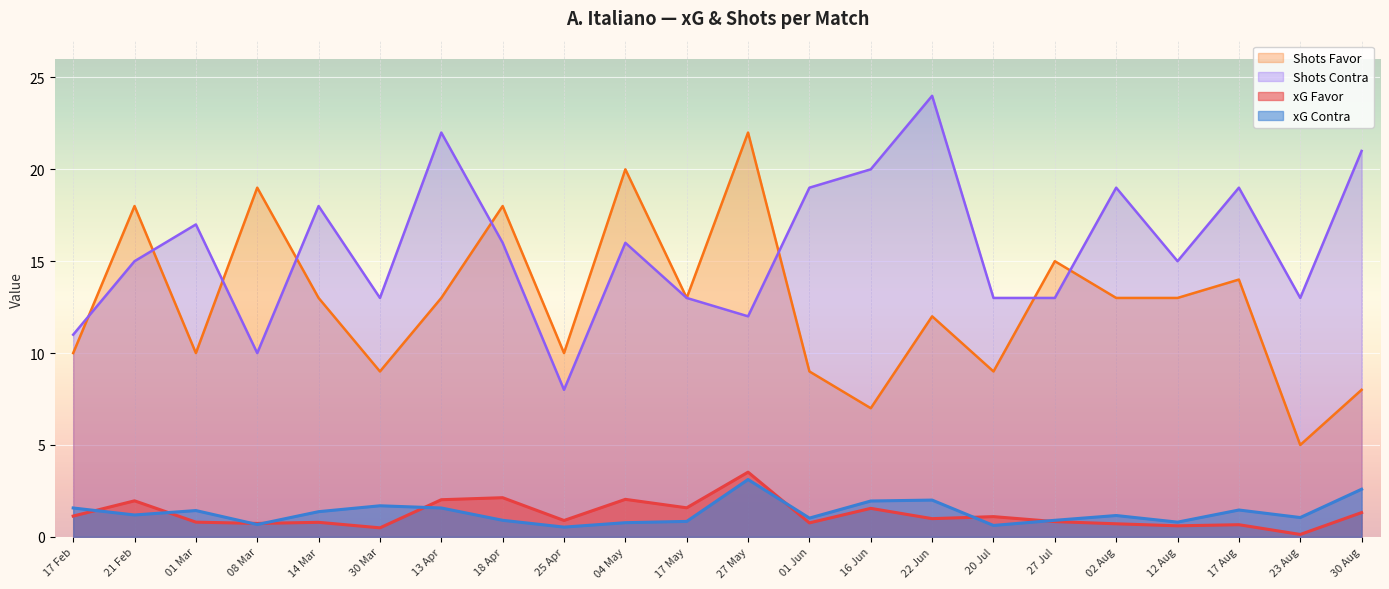

What is the approximate value of Shots Favor at 27 Jul?

15.0